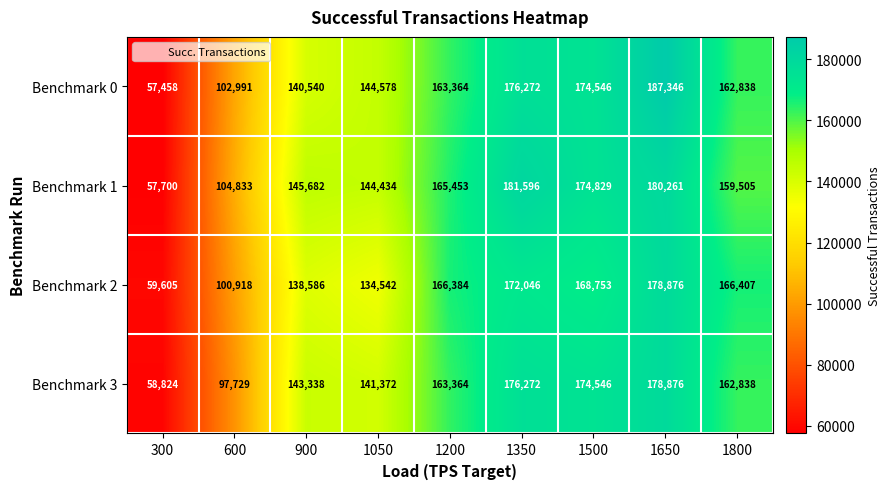

At which category does the chart reach its peak across all series?

1650